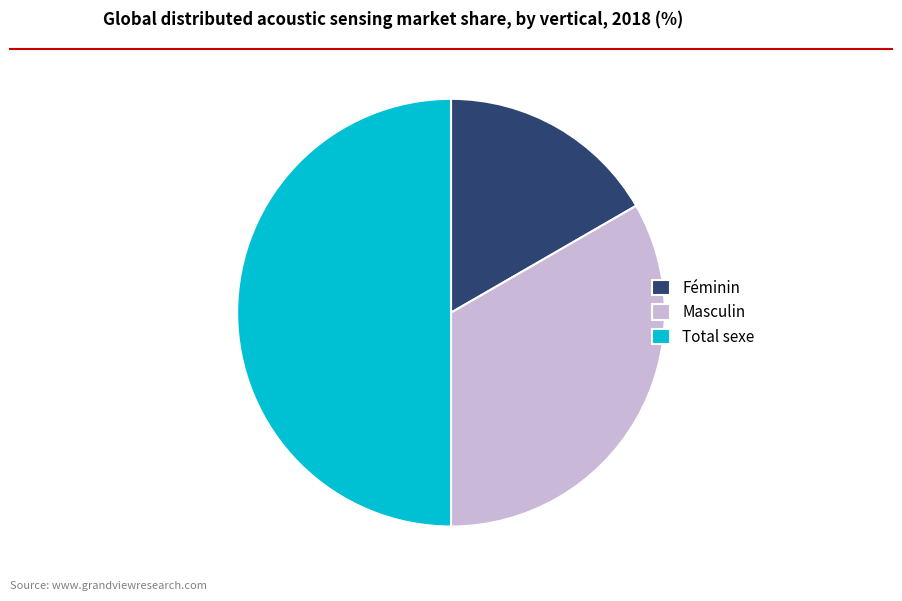

Which category has the smallest portion of the pie?

Féminin